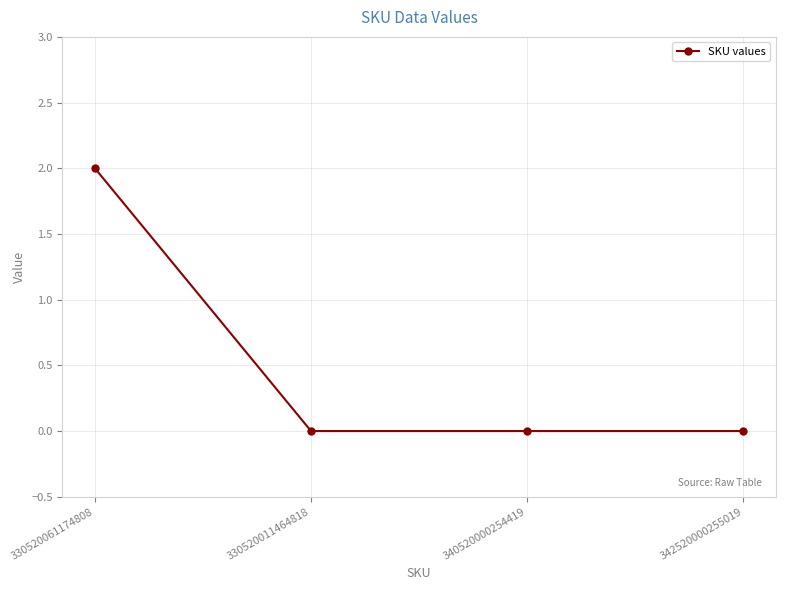

How many series are shown in this chart?

1